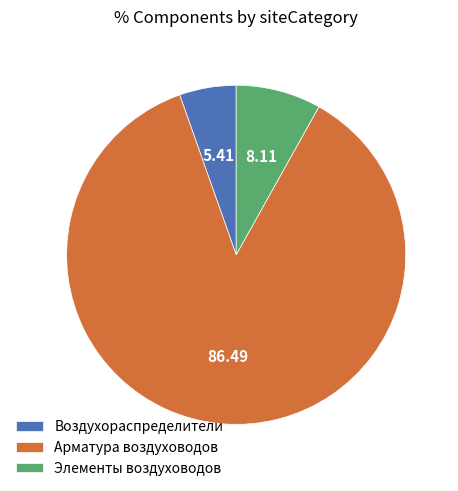

Between Элементы воздуховодов and Воздухораспределители, which is larger?

Элементы воздуховодов